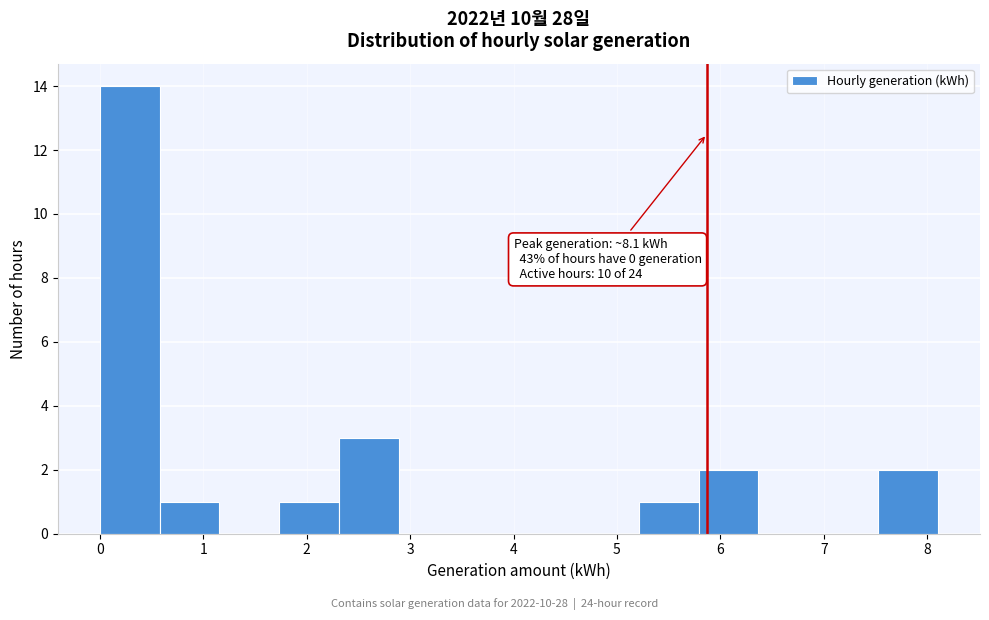

Which range on the x-axis has the tallest bar?

0.0 to 0.6